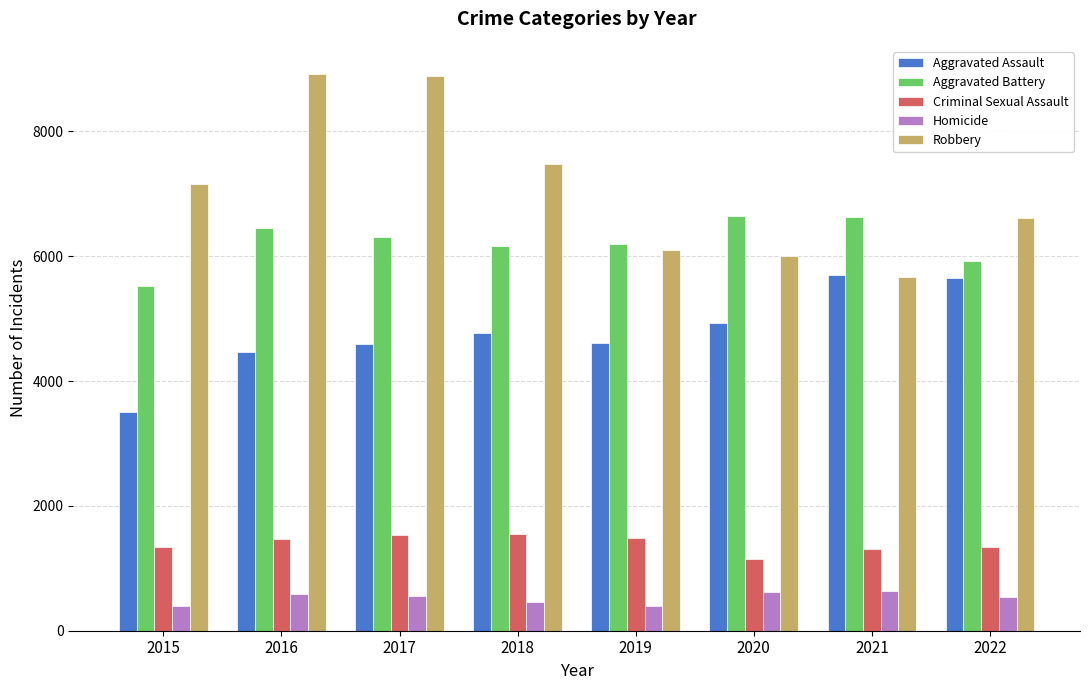

The Aggravated Battery series shows 3114 at 2015. True or false?

False